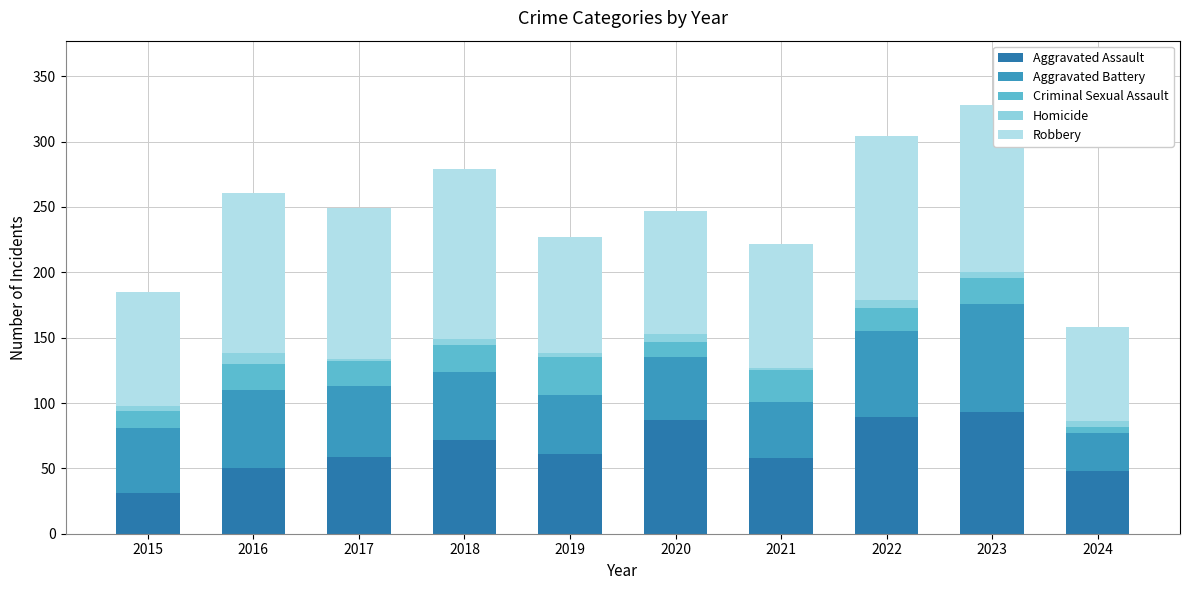

The value of Aggravated Battery at 2023 is 120. True or false?

False